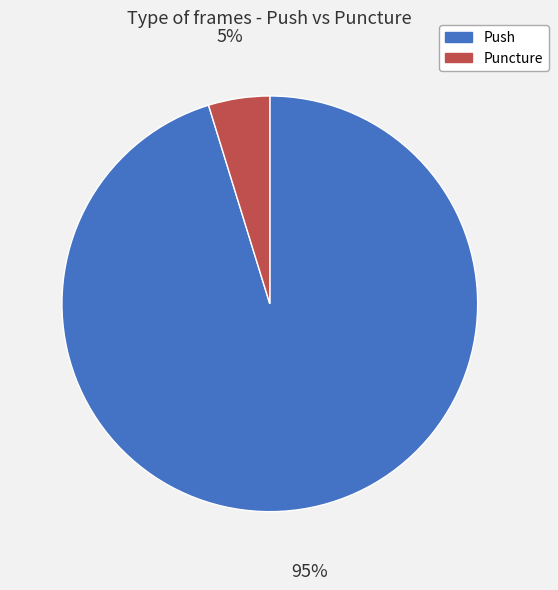

Which slice is the smallest?

Puncture